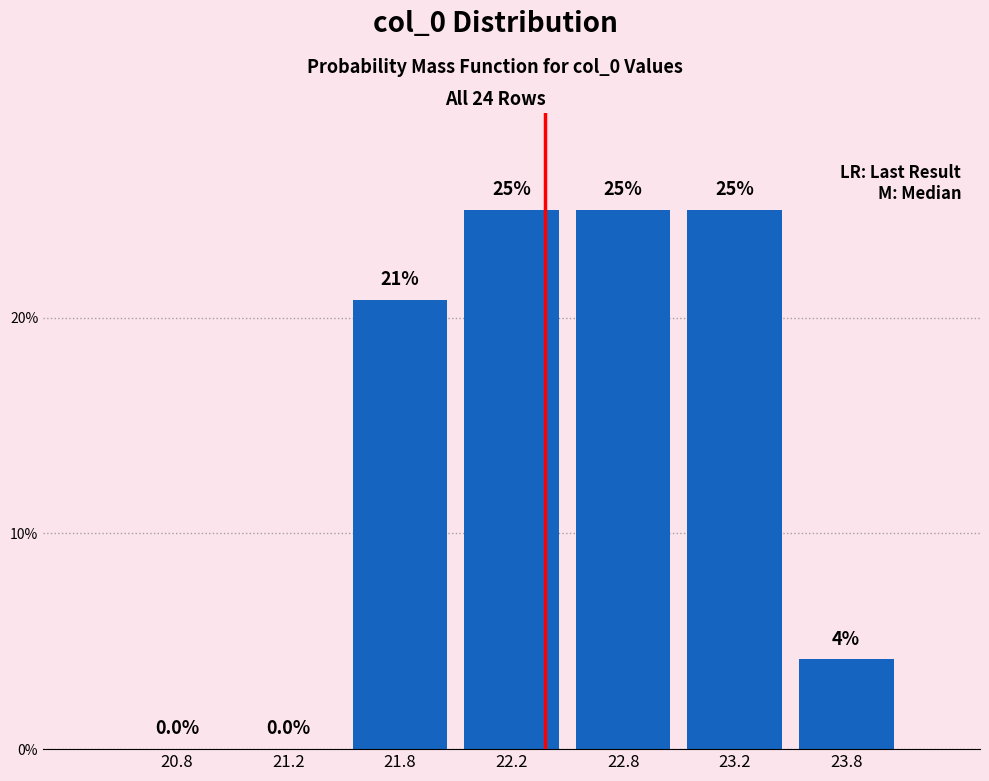

Where does the data first go above 20?

21.8